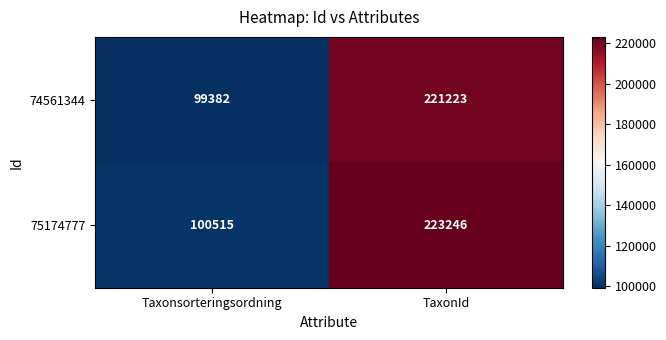

What is the difference between the maximum and minimum values in the 75174777 series?

122731